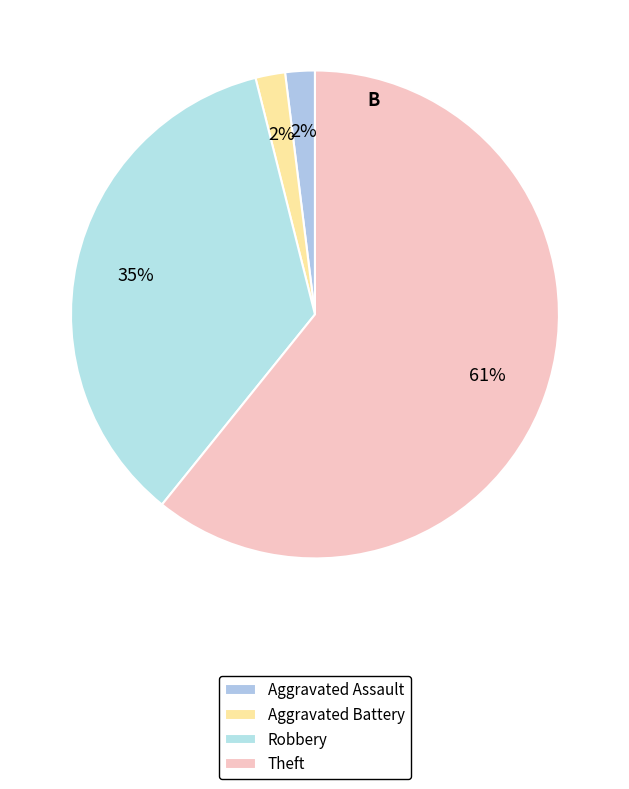

True or false: Aggravated Battery accounts for 2% of the total.

True